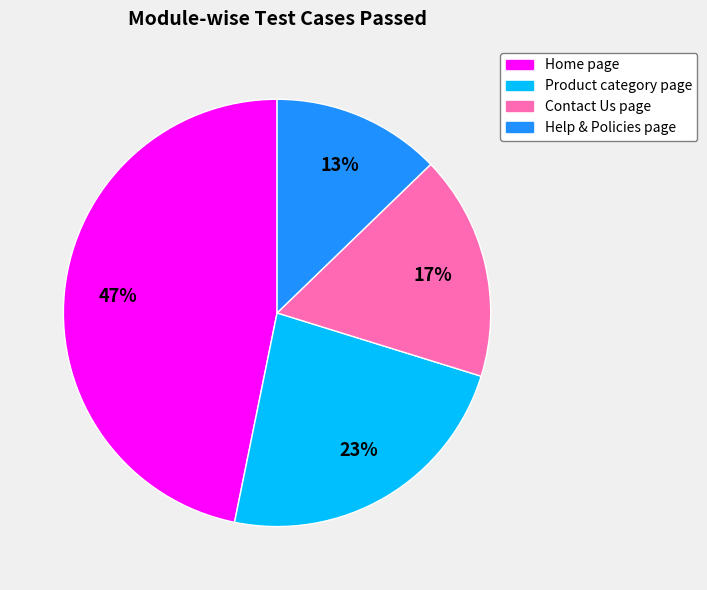

How many slices are in this pie chart?

4